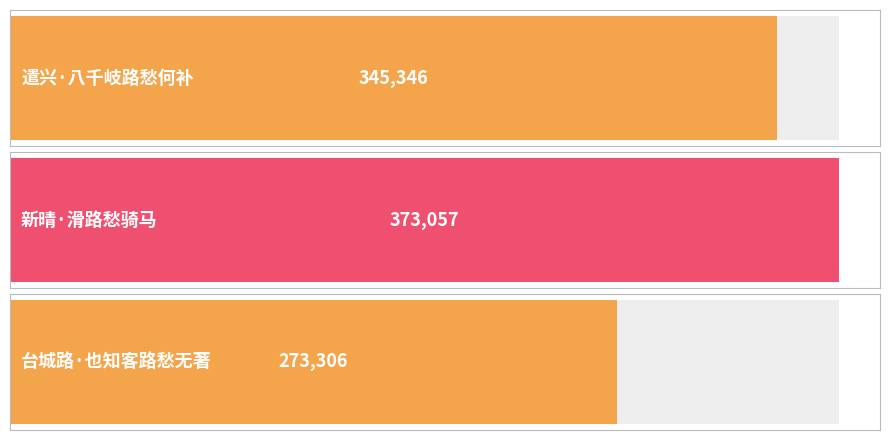

Count the number of values greater than 345346.

1